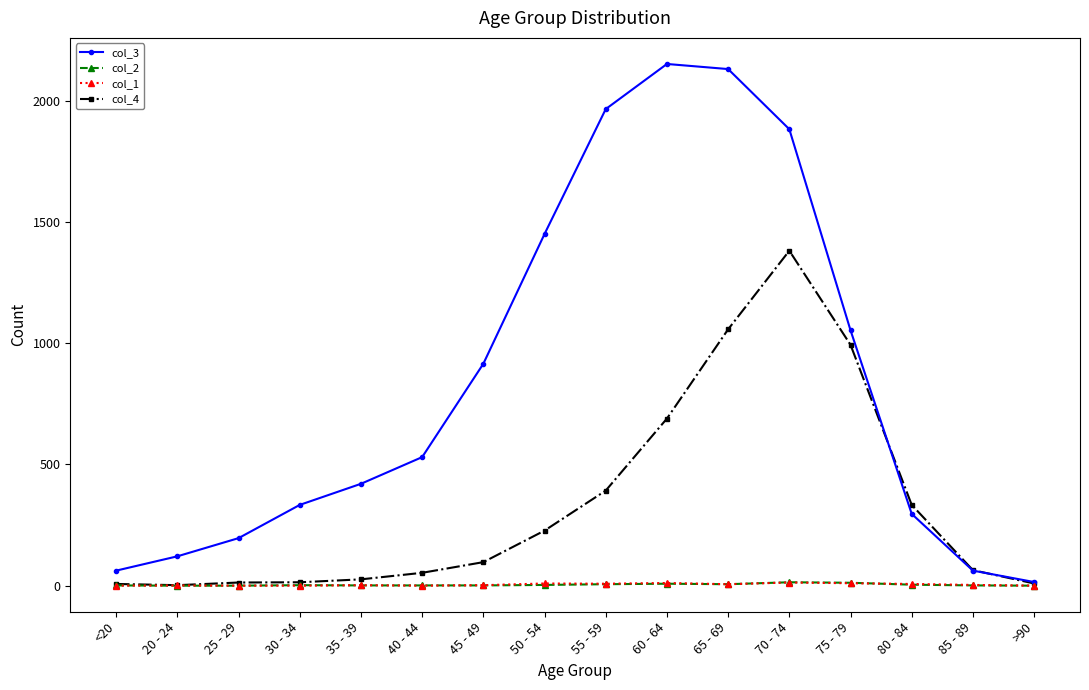

What is the sum of all col_3 values?

13581